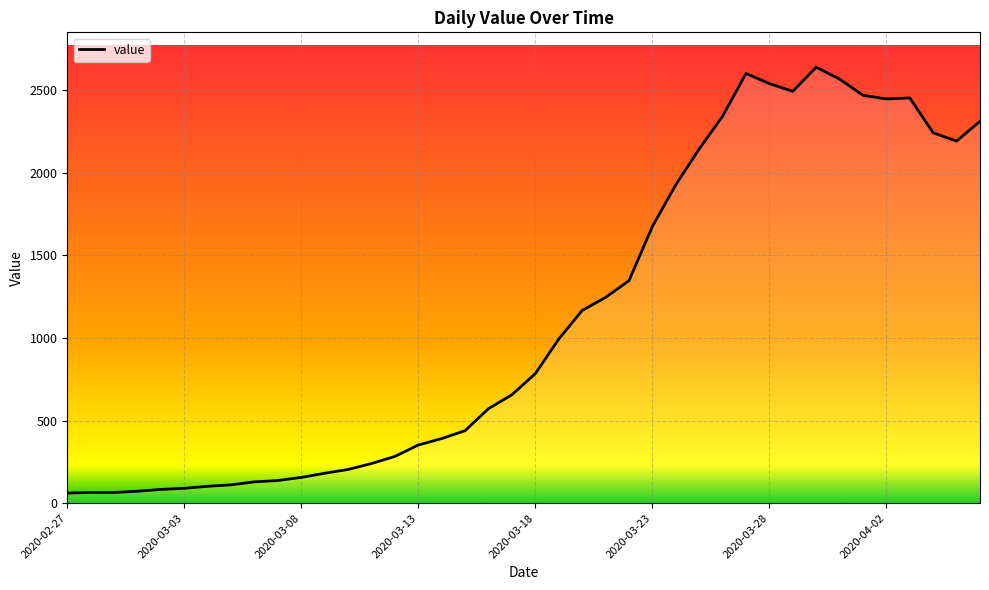

How many values are below 784?

20